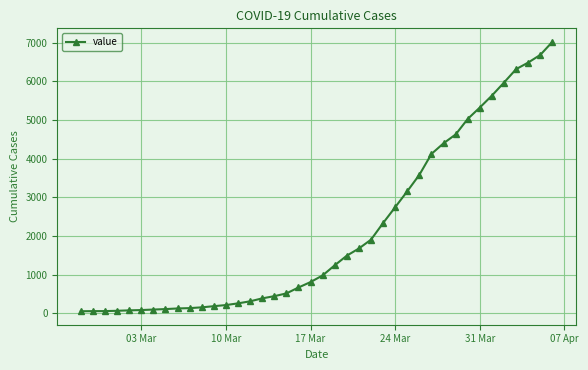

What is the maximum value shown in the chart?

7020